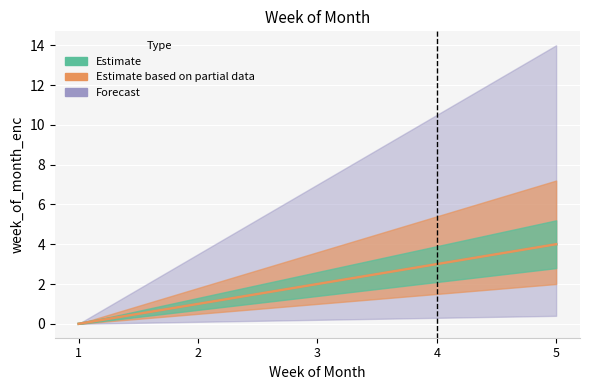

Where is Estimate nearest to the value 2?

3